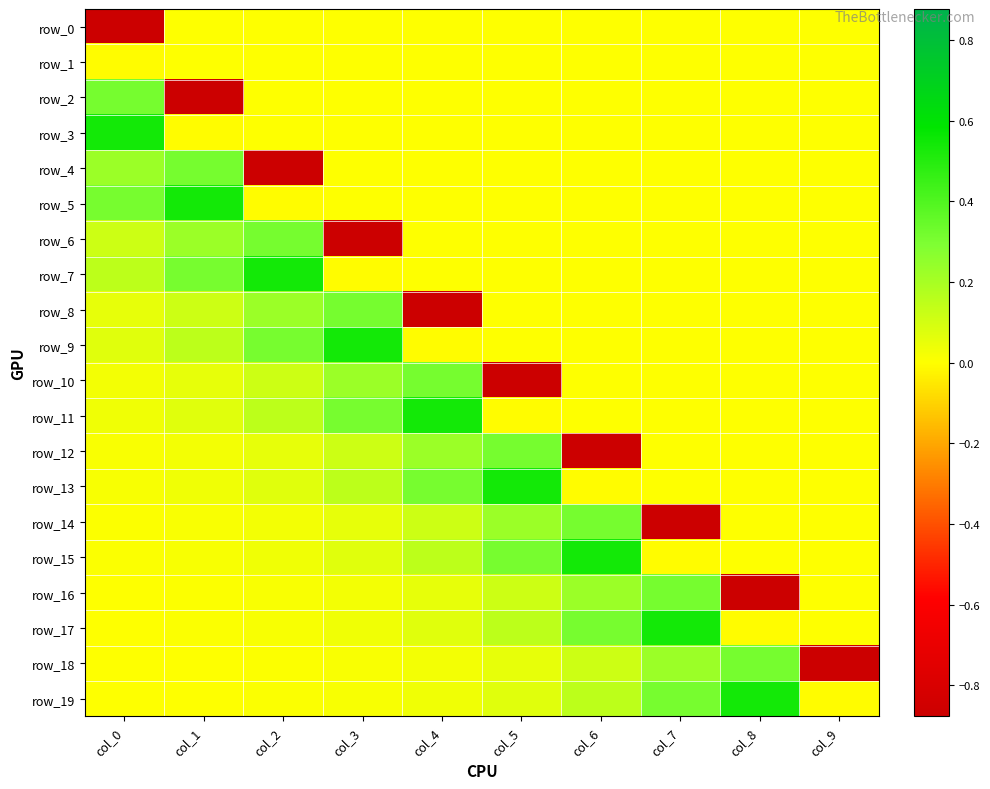

What is the minimum value for row_16?

-0.9